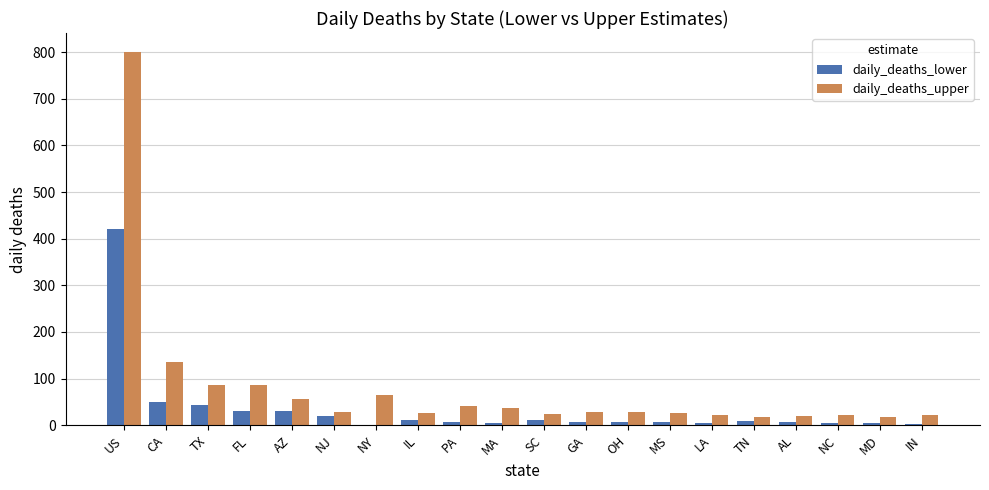

Read the daily_deaths_lower value at NY.

1